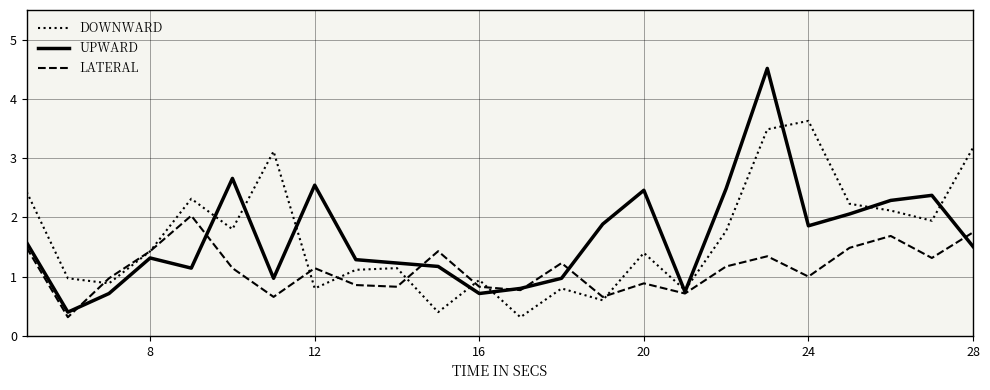

Does the chart display data point markers on the line(s)?

No